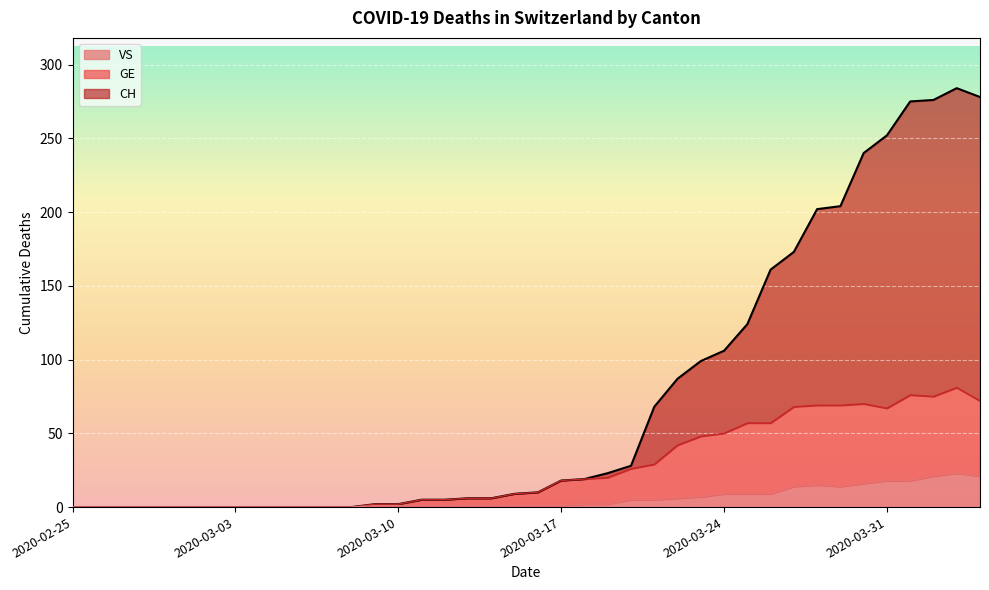

True or false: VS and CH cross at least once.

False